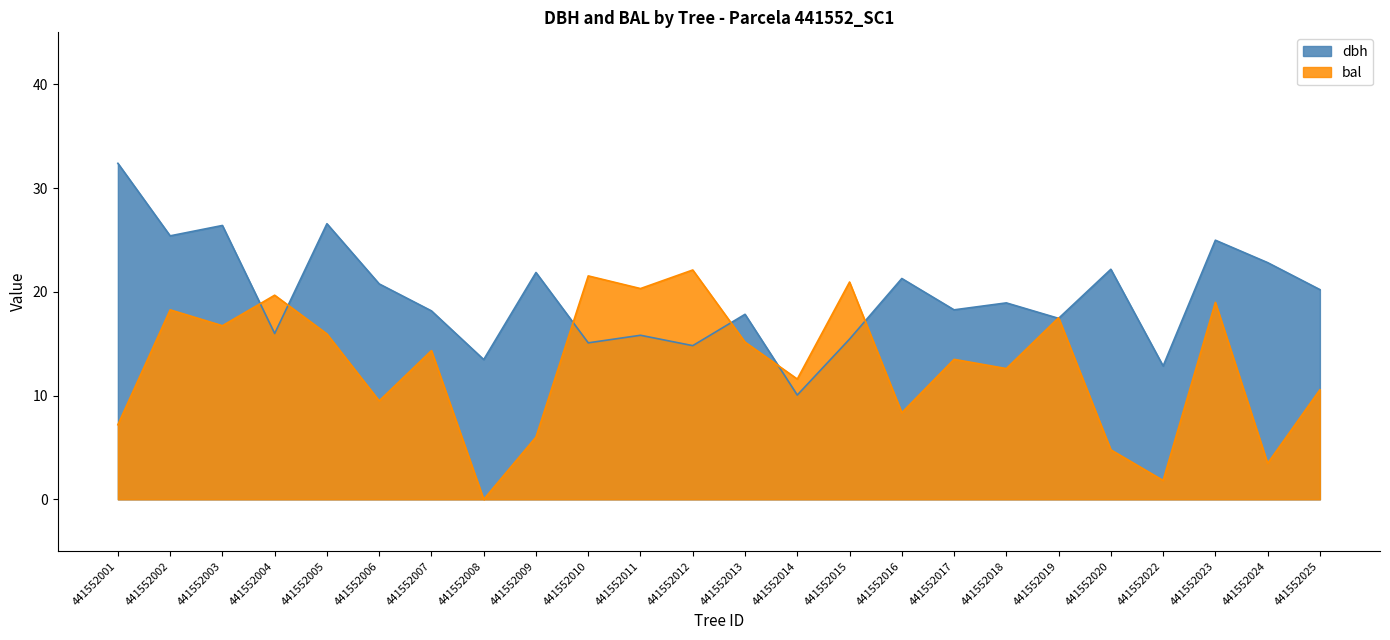

Which label corresponds to the smallest value in the chart?

441552008